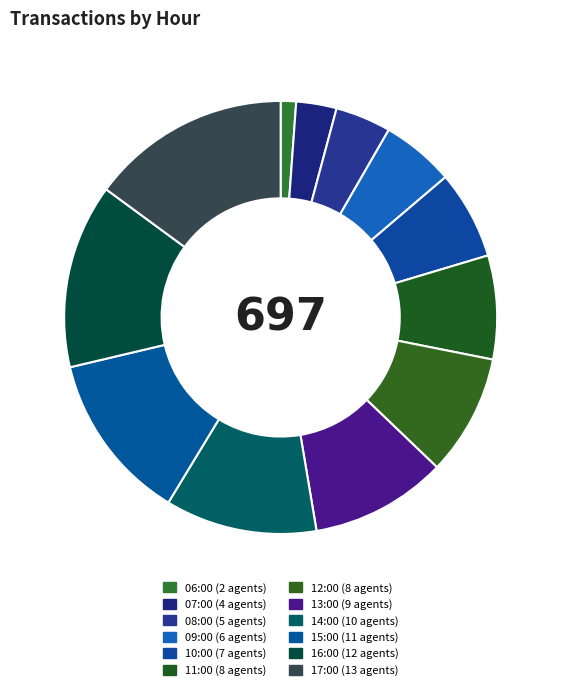

Which slice is the largest?

17:00 (13 agents)